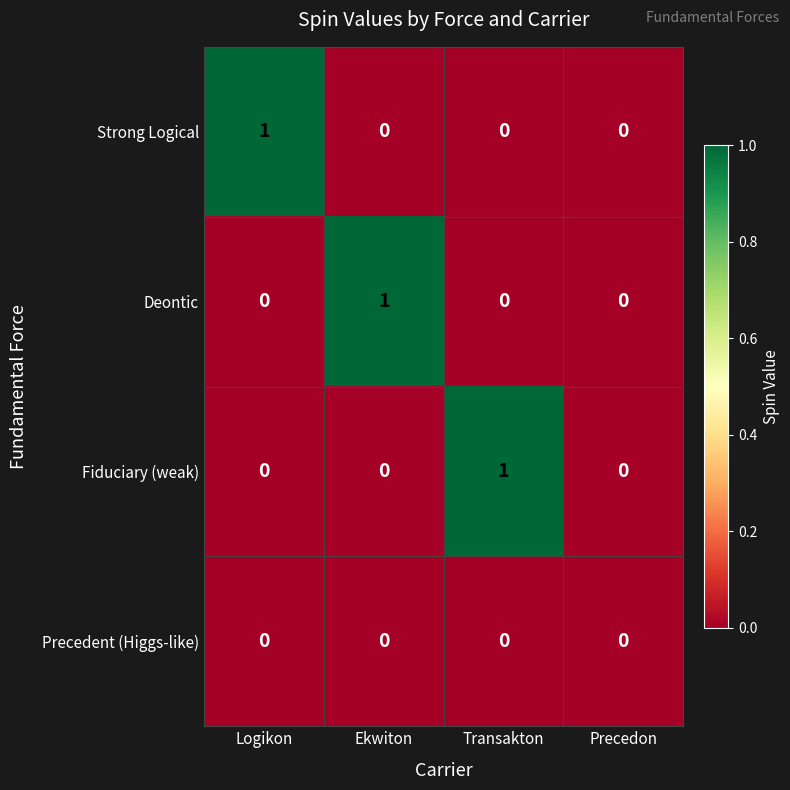

Reading left to right, transcribe all the data shown in this chart.

Strong Logical: Logikon=1	Ekwiton=0	Transakton=0	Precedon=0
Deontic: Logikon=0	Ekwiton=1	Transakton=0	Precedon=0
Fiduciary (weak): Logikon=0	Ekwiton=0	Transakton=1	Precedon=0
Precedent (Higgs-like): Logikon=0	Ekwiton=0	Transakton=0	Precedon=0